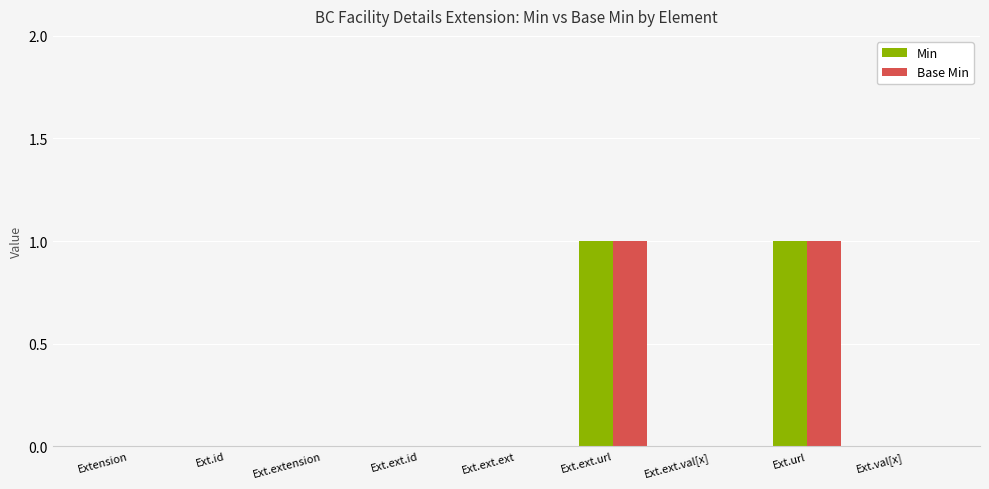

Is it true that Min equals 1 at Ext.ext.url?

True